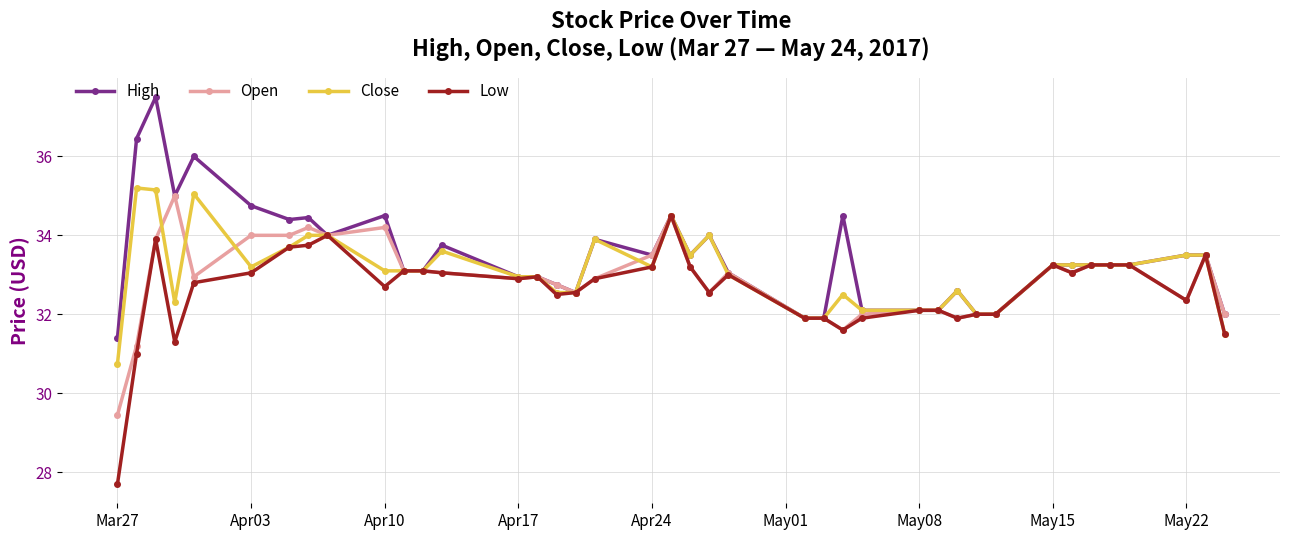

What is the maximum value shown in the chart?

37.5